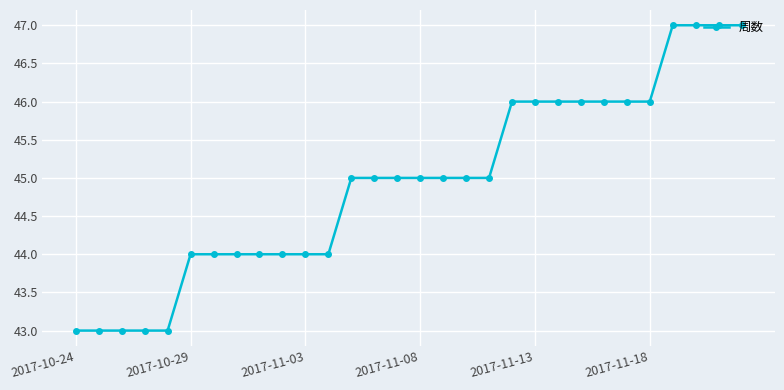

Count the number of data series in this chart.

1